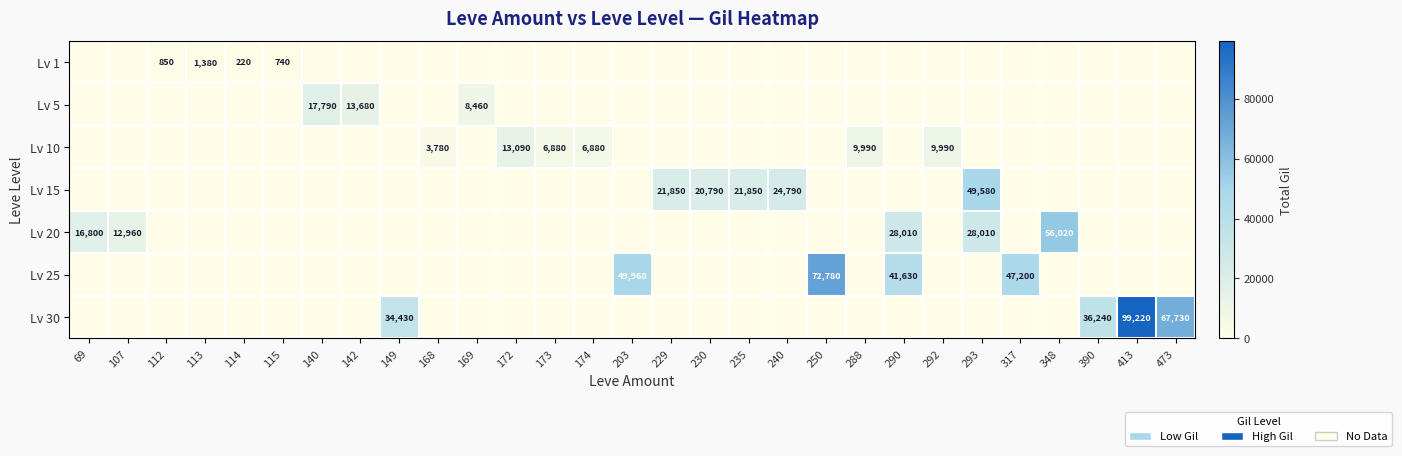

Is it true that Lv 25 equals 62267 at 290?

False